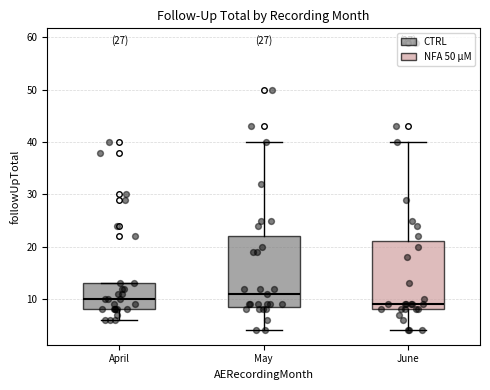

Which box's median line is the lowest?

June